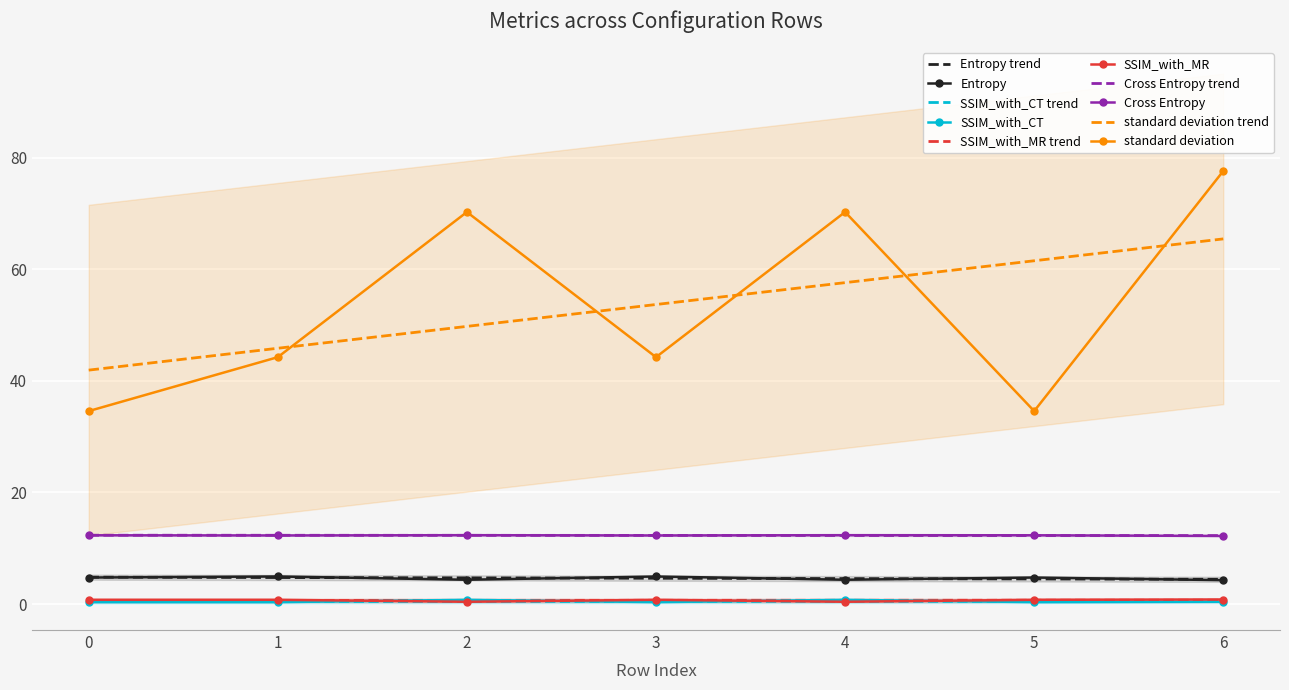

What is the value of the Entropy point at the 6th from the left?

4.7